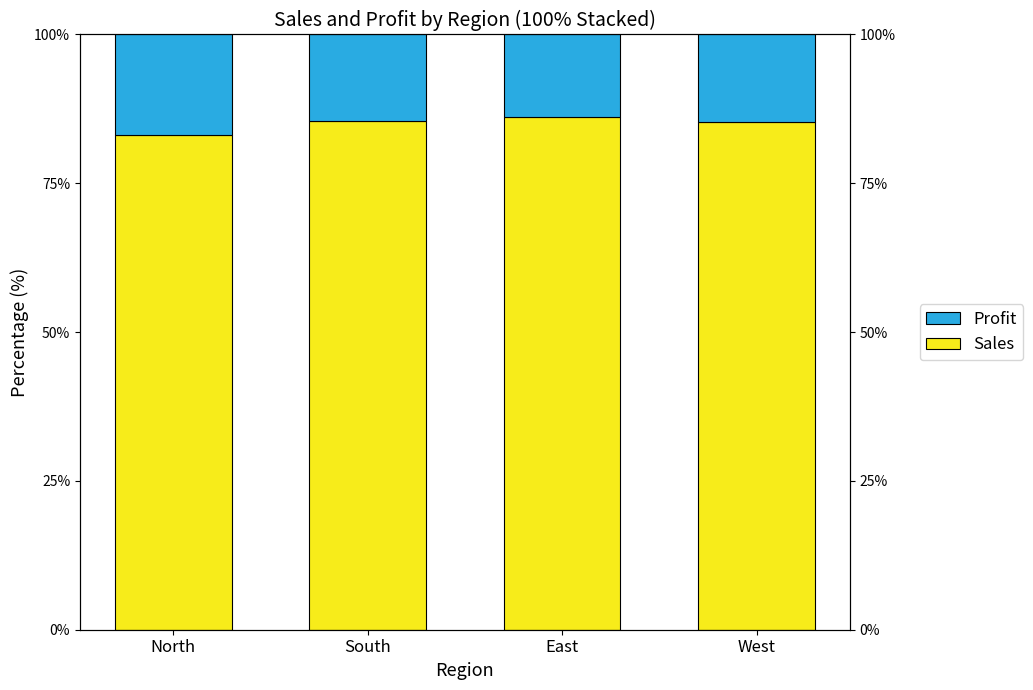

At which label does Profit reach its peak?

North